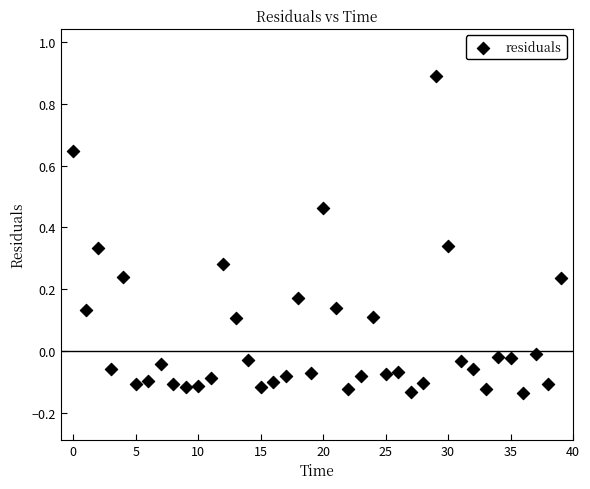

What is the range of Y values (max minus min)?

1.0